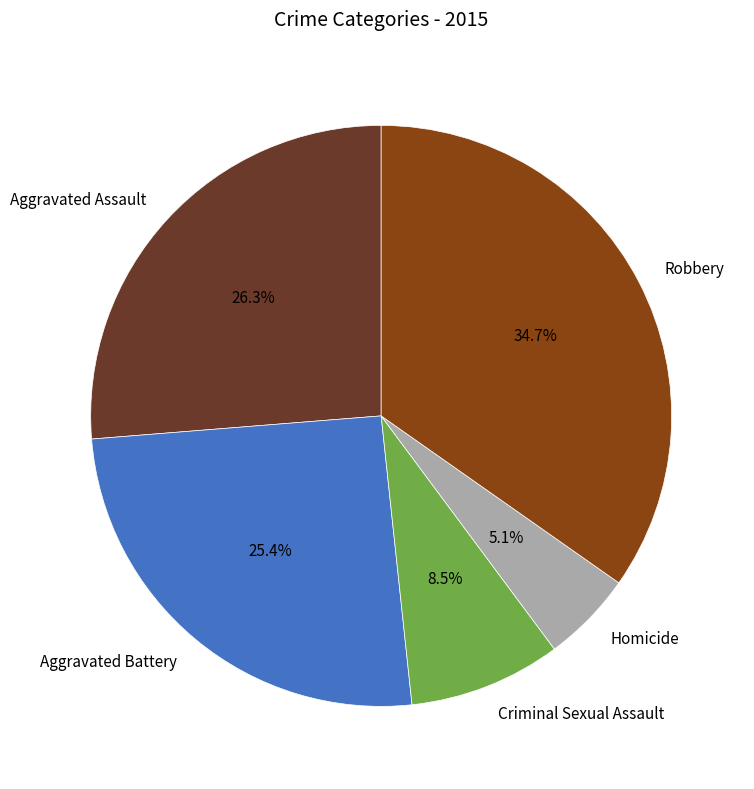

How many slices are in this pie chart?

5